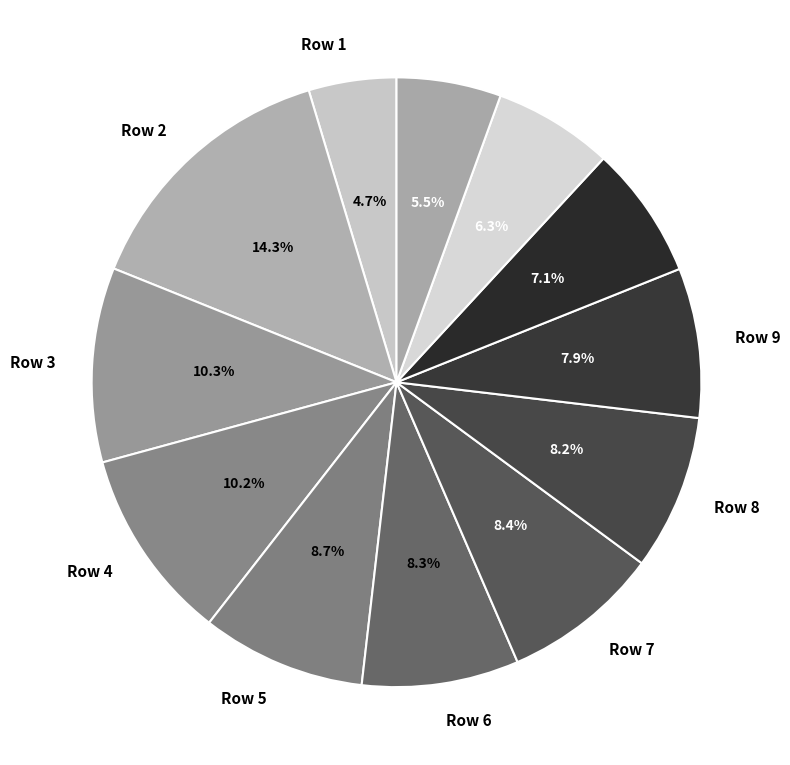

How much of the chart is everything except Row 10?

92.9%